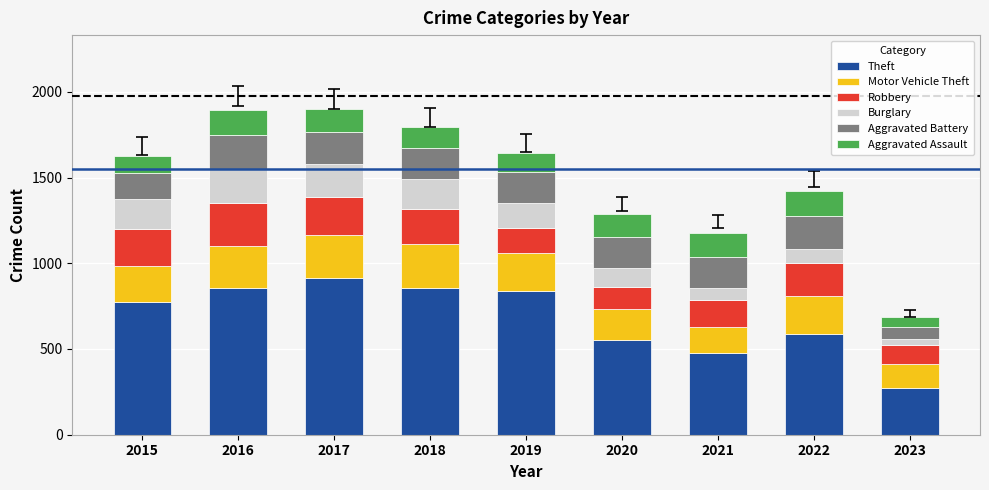

At which label does Theft reach its peak?

2017